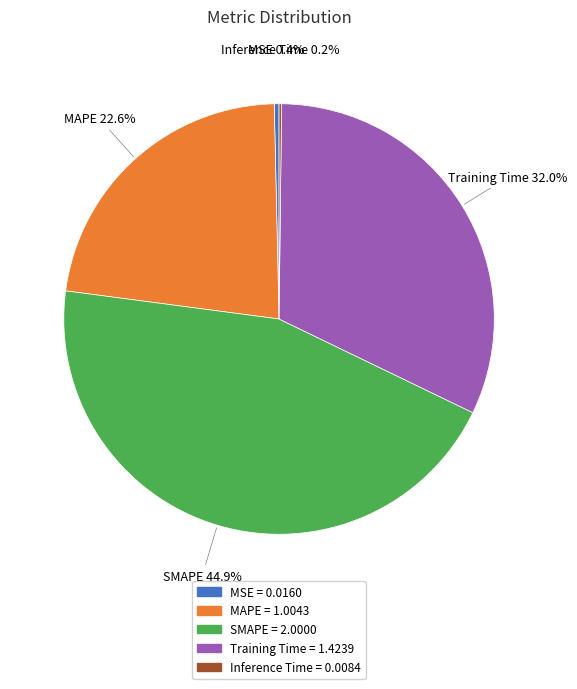

Is it true that MSE is 0% of the pie?

True